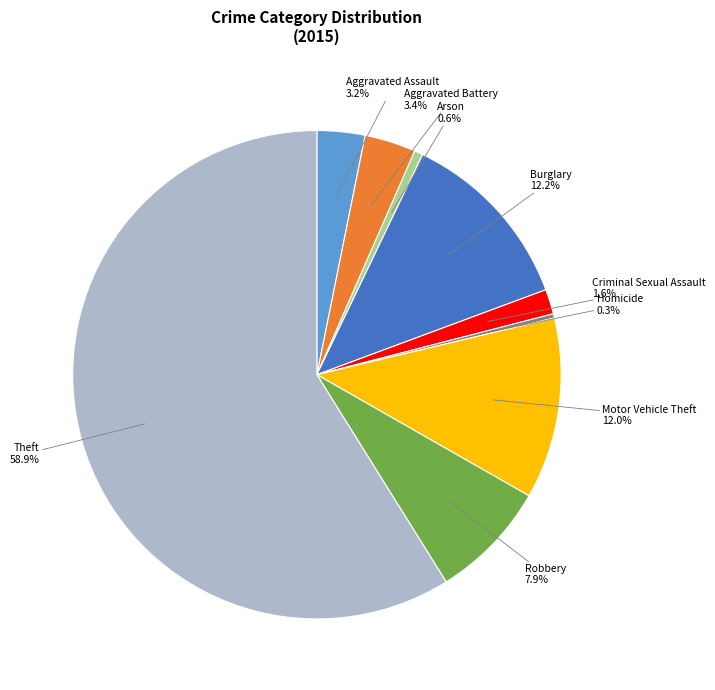

Is Theft the majority of the pie?

Yes